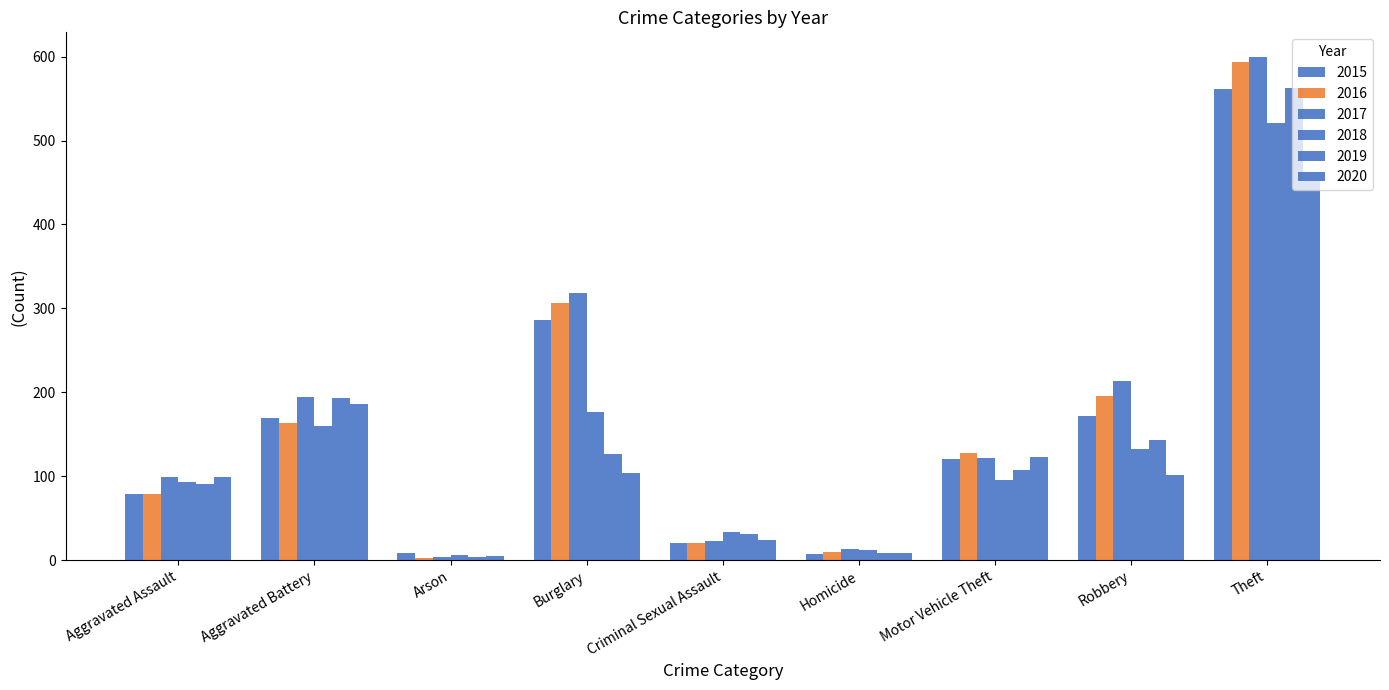

How many values in the 2018 series are below 96?

4